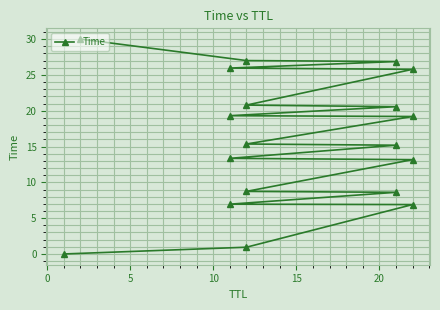

What is the ratio of the value at 10 to the value at 15?

0.8